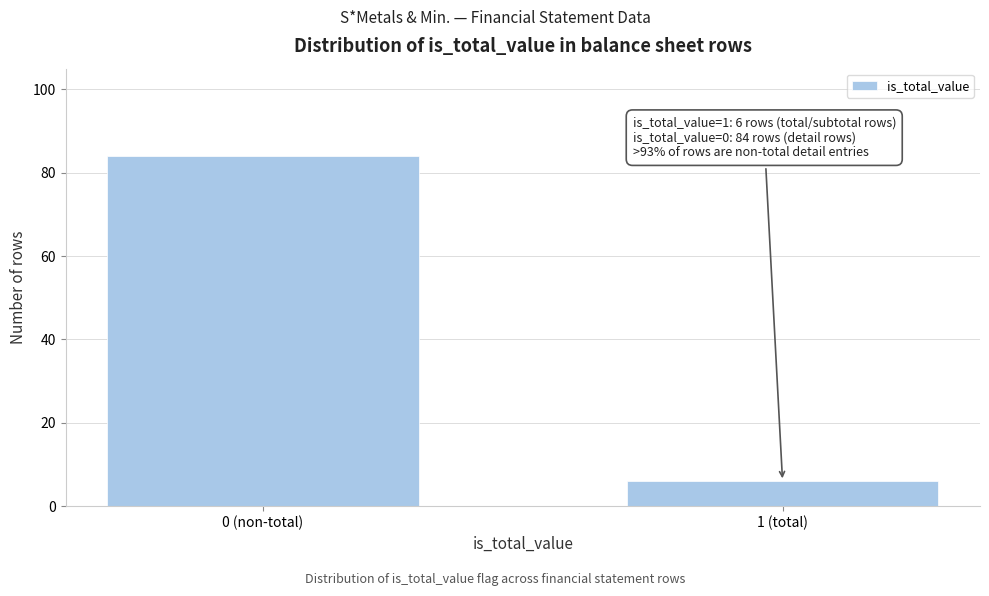

Reading right to left, transcribe all the data shown in this chart.

1 (total)=6	0 (non-total)=84